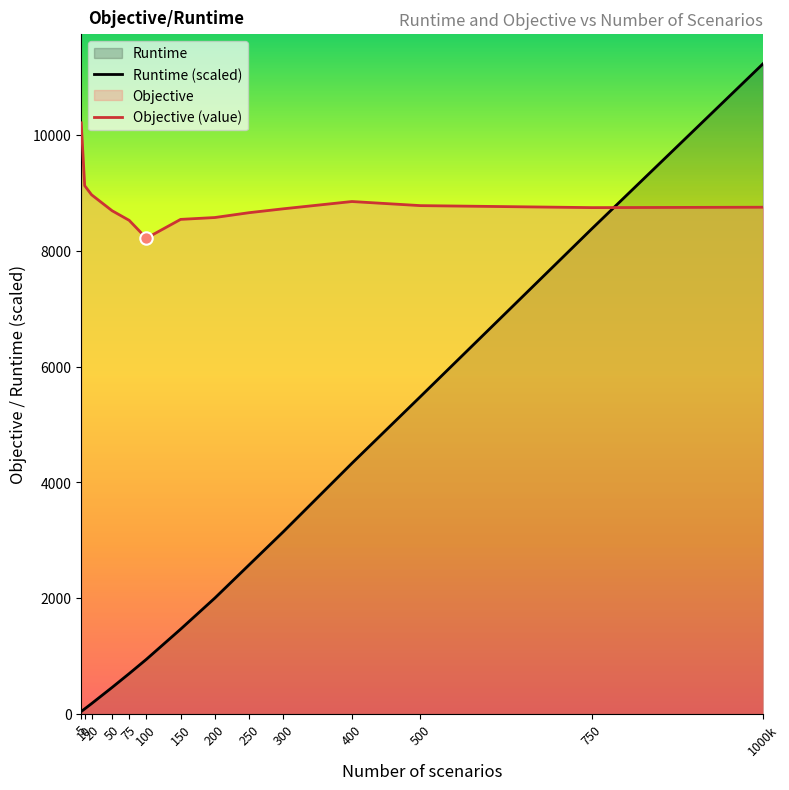

What is the total value across all series at 50?

9151.8